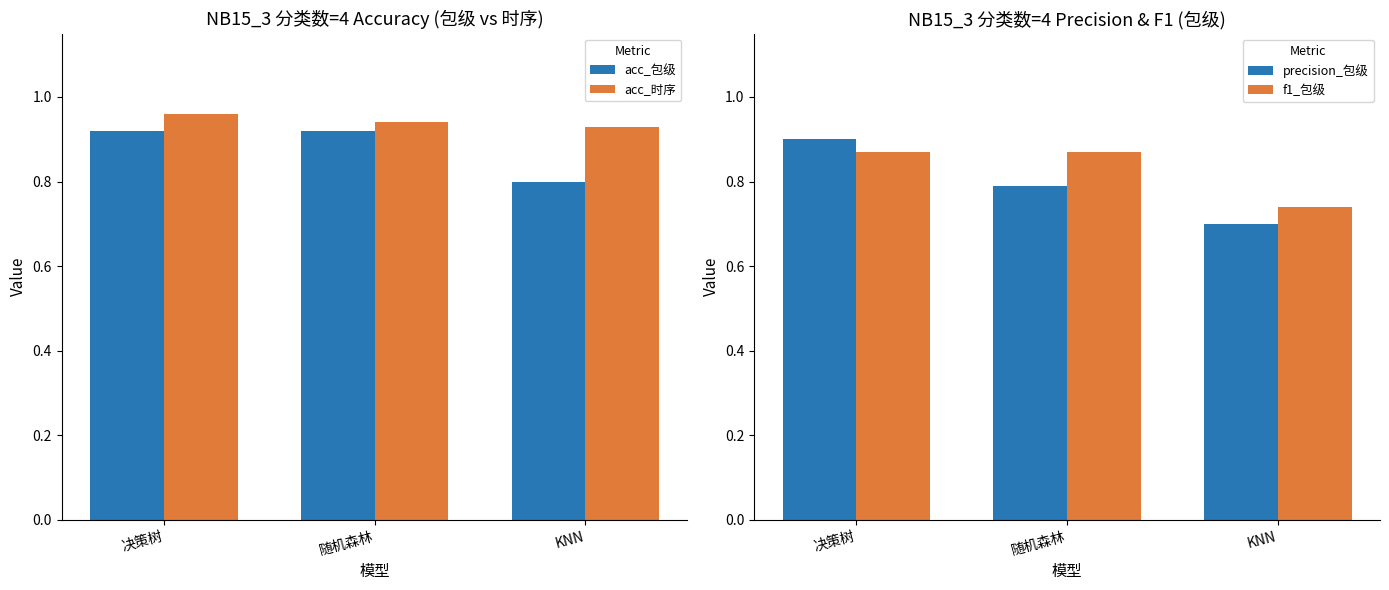

List the series in order of their peak value, lowest first.

f1_包级, precision_包级, acc_包级, acc_时序